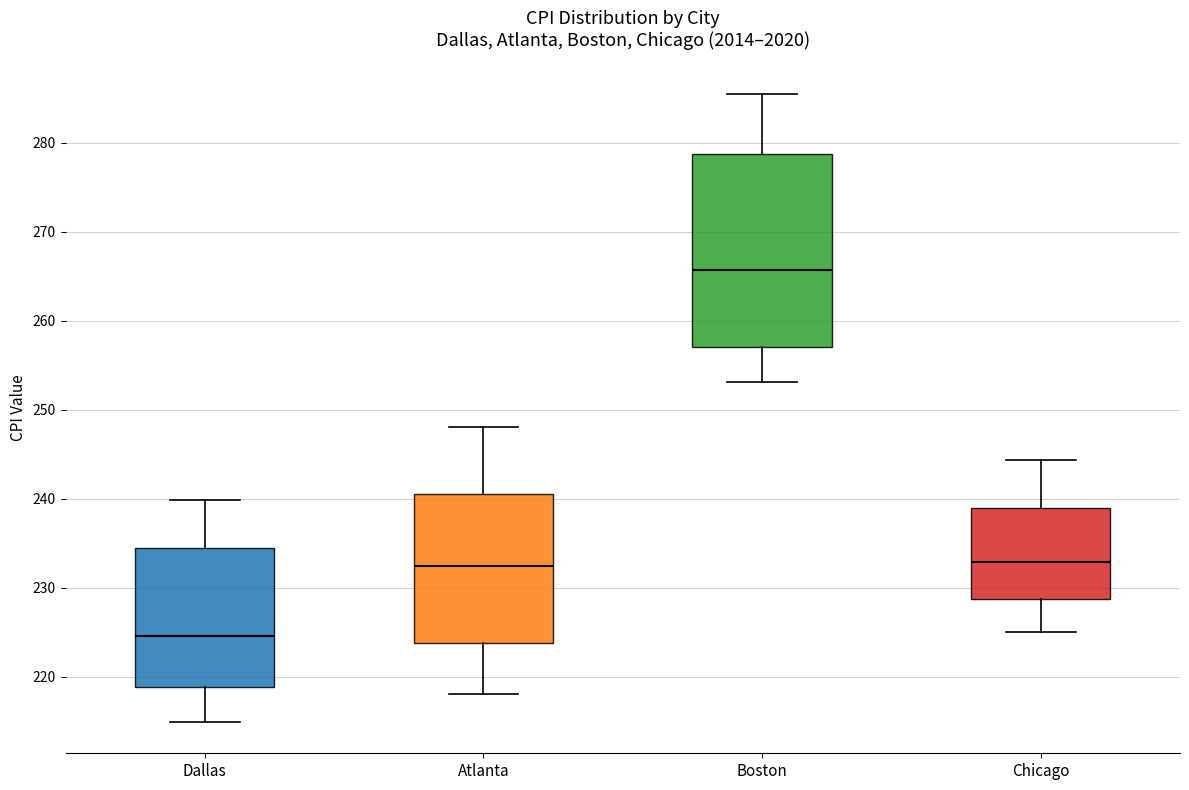

Comparing the boxes themselves (not the whiskers), which one is the tallest?

Boston